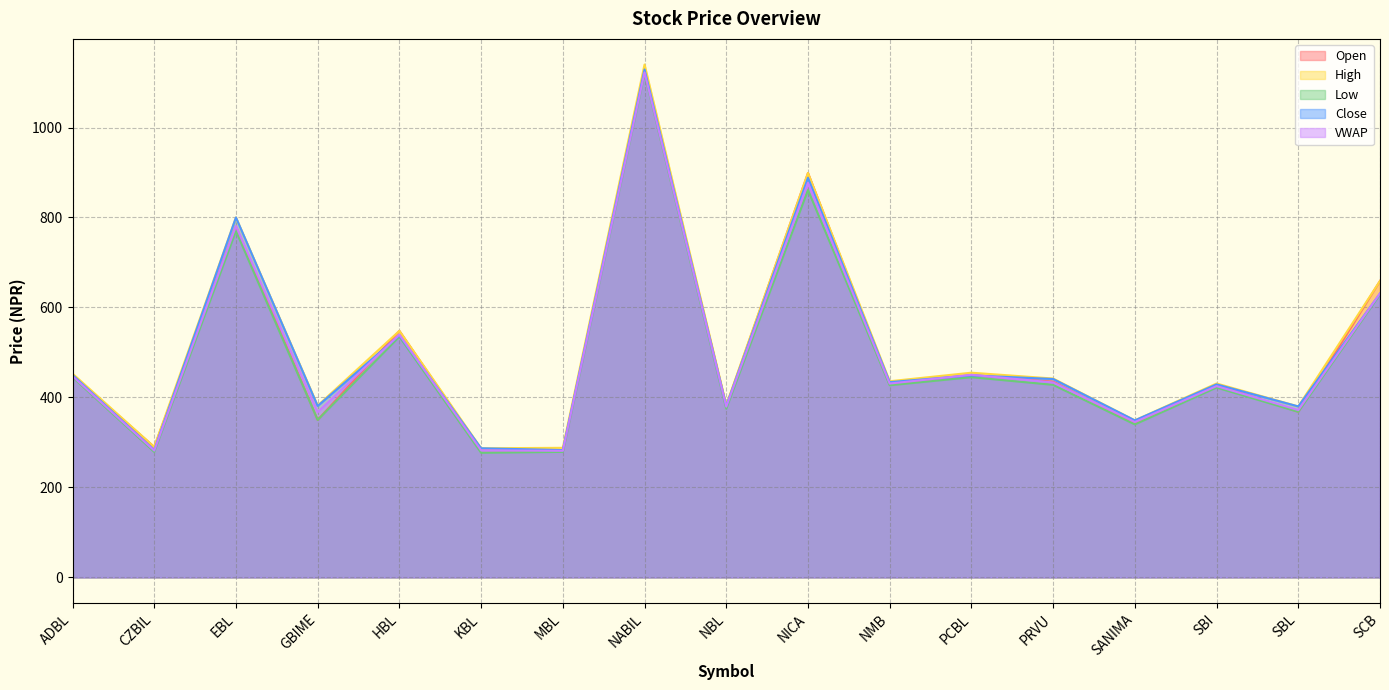

Which series changed the most between ADBL and NICA?

Open